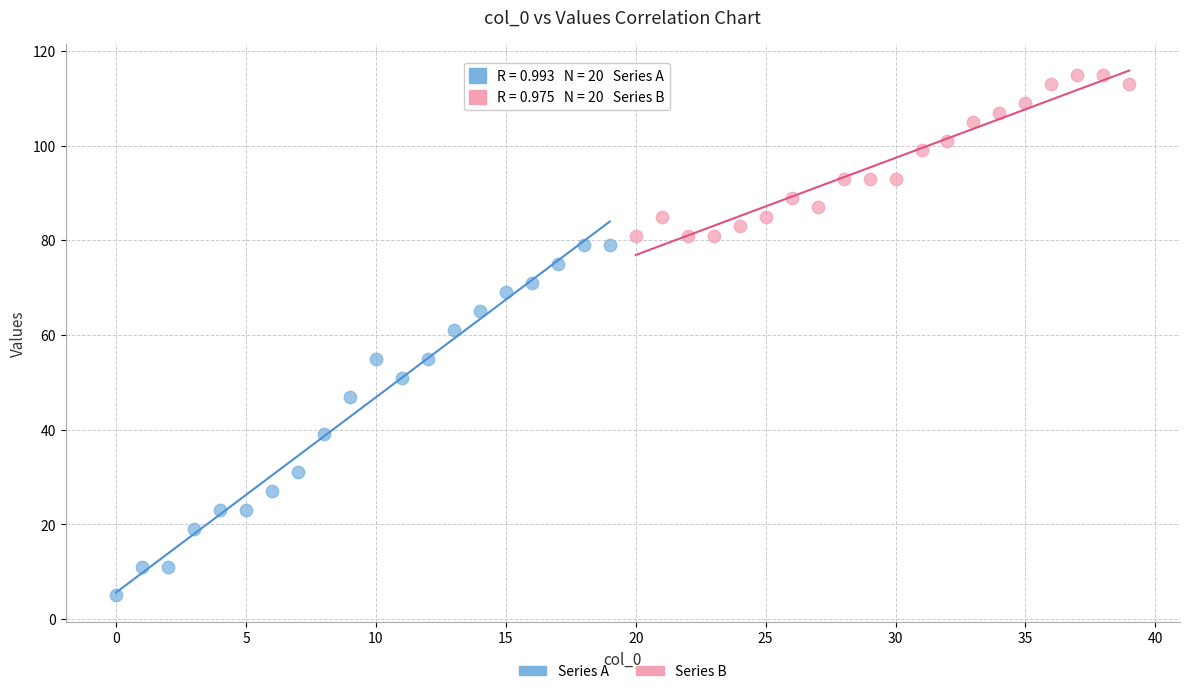

Which series reaches the minimum Y coordinate?

Series A